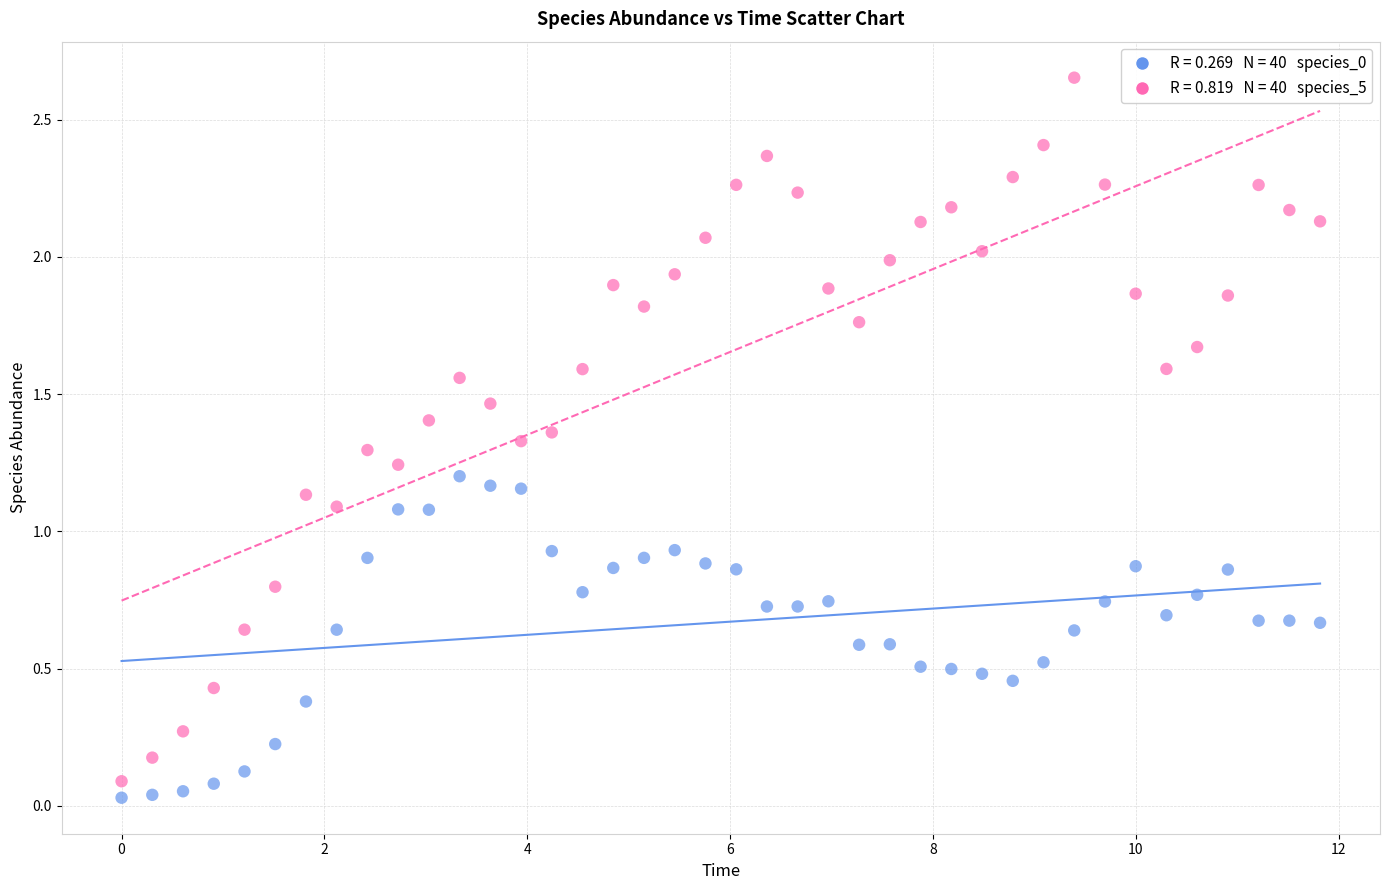

Across all data points, what is the range of X values (max minus min)?

11.8